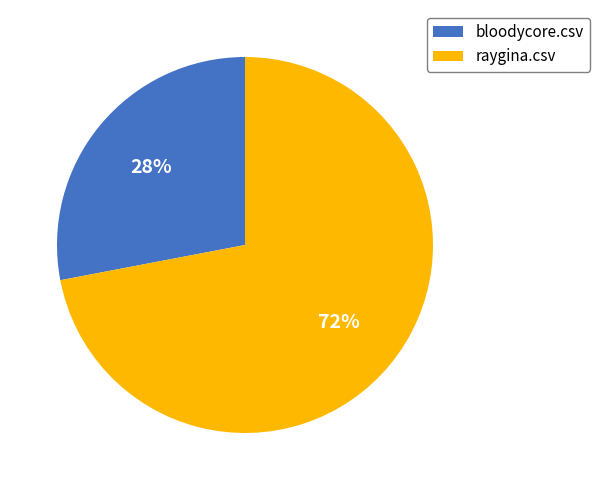

Count the number of slices in the pie.

2